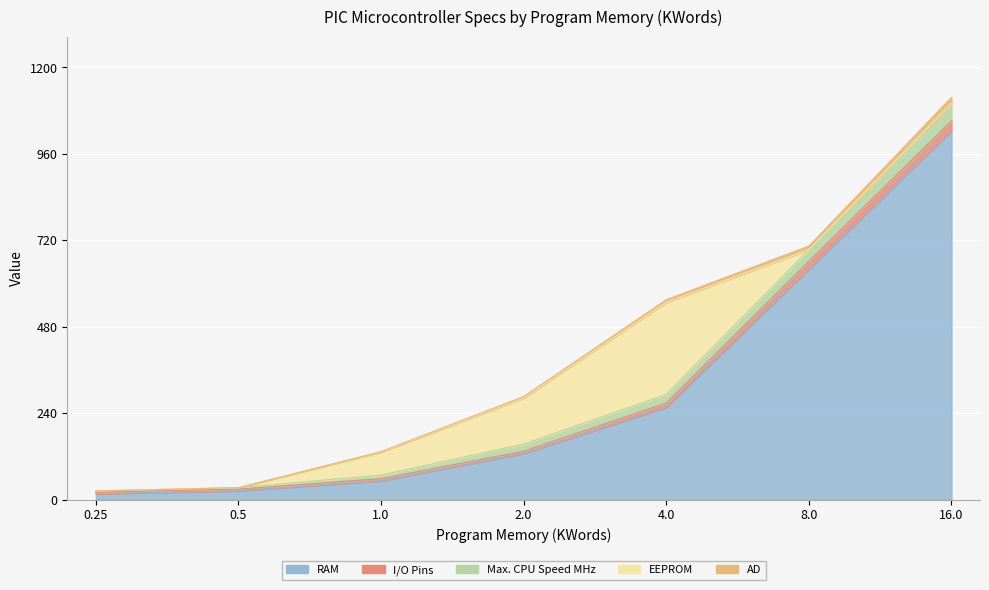

Which category has the lowest value across all series?

0.25